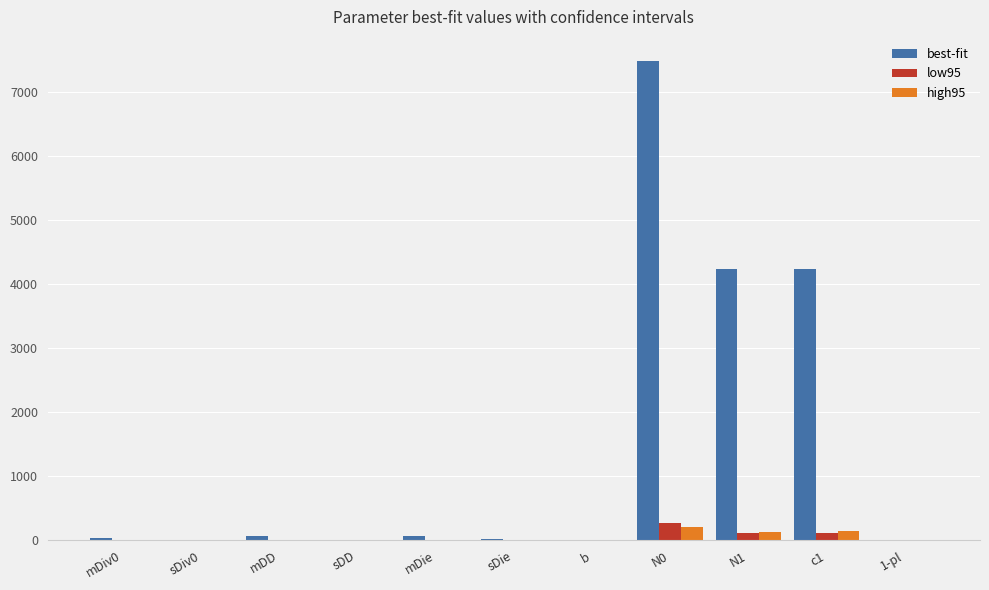

What is the maximum value for low95?

275.4